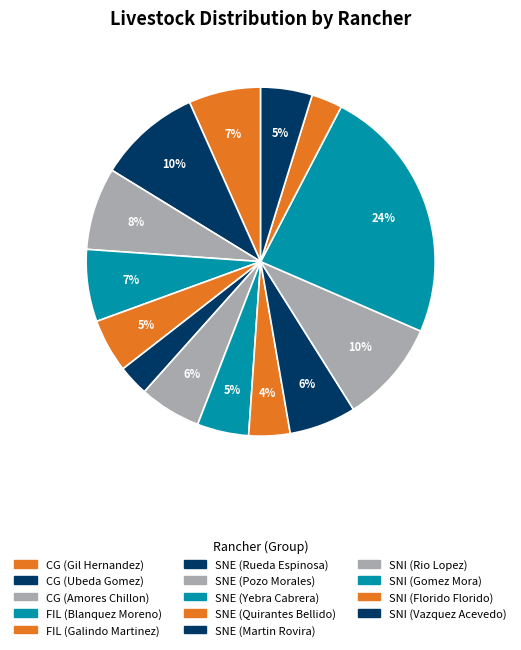

What is the change in value from SNI (Rio Lopez) to SNI (Gomez Mora)?

+1500